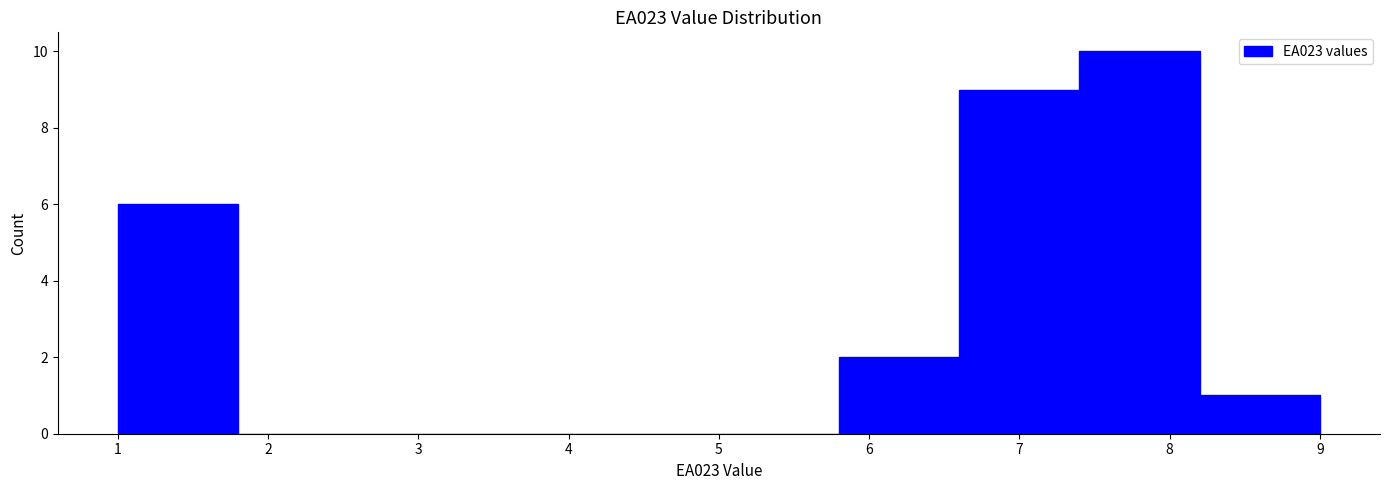

Reading left to right, transcribe this chart: for each bar, give the range it covers on the x-axis and its height. The values are not printed on the chart, so give them approximately, as read against the axis.

1.0 to 1.8: 6
1.8 to 2.6: 0
2.6 to 3.4: 0
3.4 to 4.2: 0
4.2 to 5.0: 0
5.0 to 5.8: 0
5.8 to 6.6: 2
6.6 to 7.4: 9
7.4 to 8.2: 10
8.2 to 9.0: 1